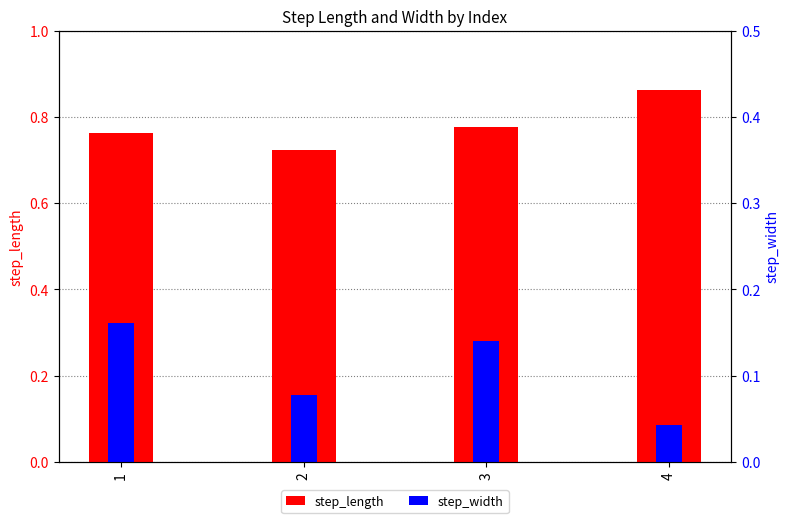

Which series has the largest total across all categories?

step_length